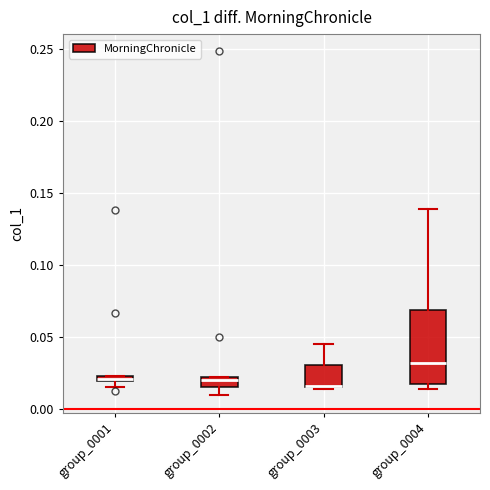

Comparing the boxes themselves (not the whiskers), which one is the tallest?

group_0004